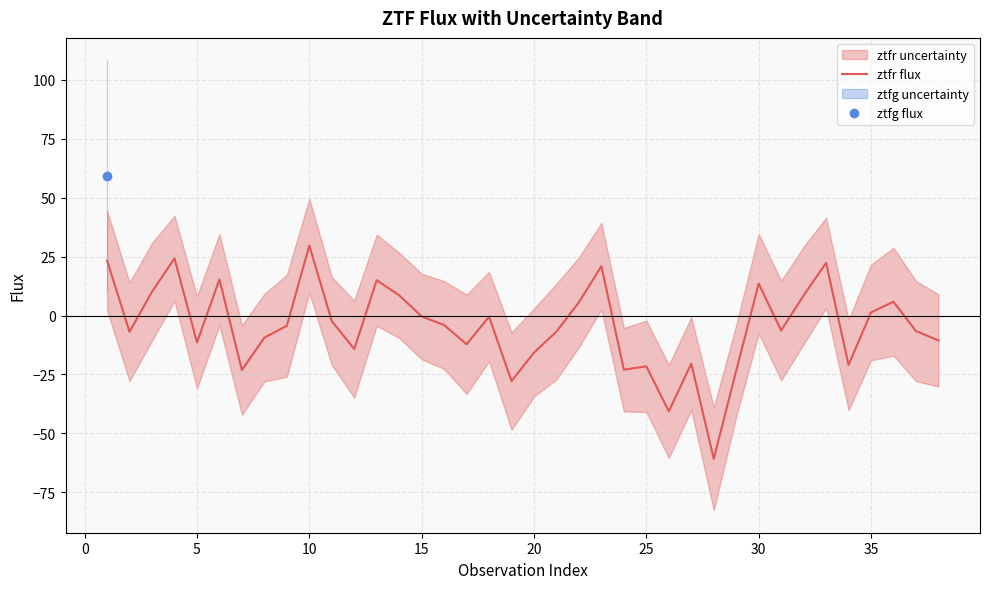

What is the smallest value displayed?

-60.8